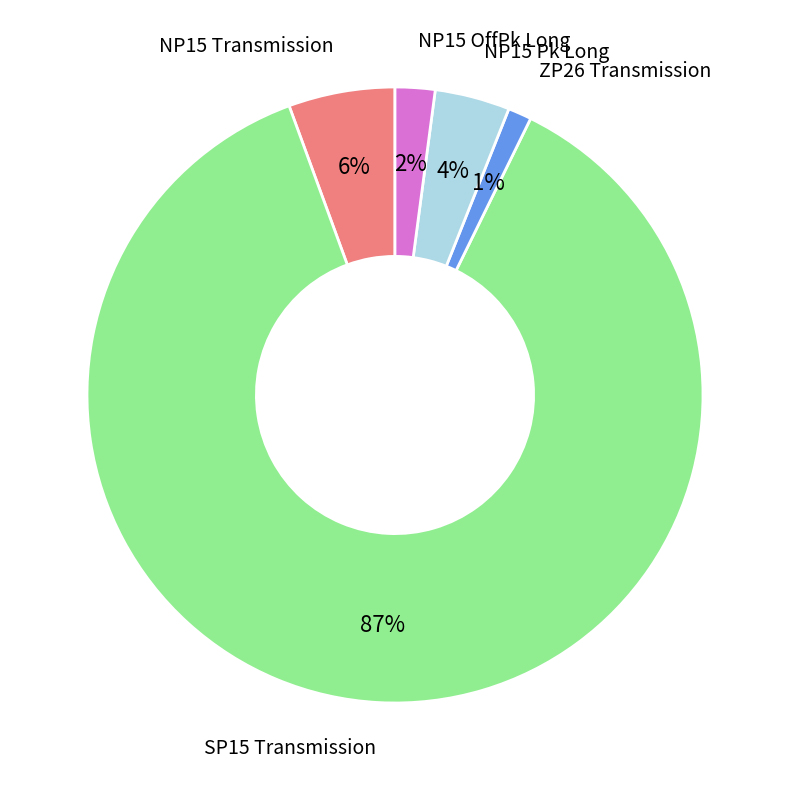

Is there any slice that represents more than half of the pie?

Yes